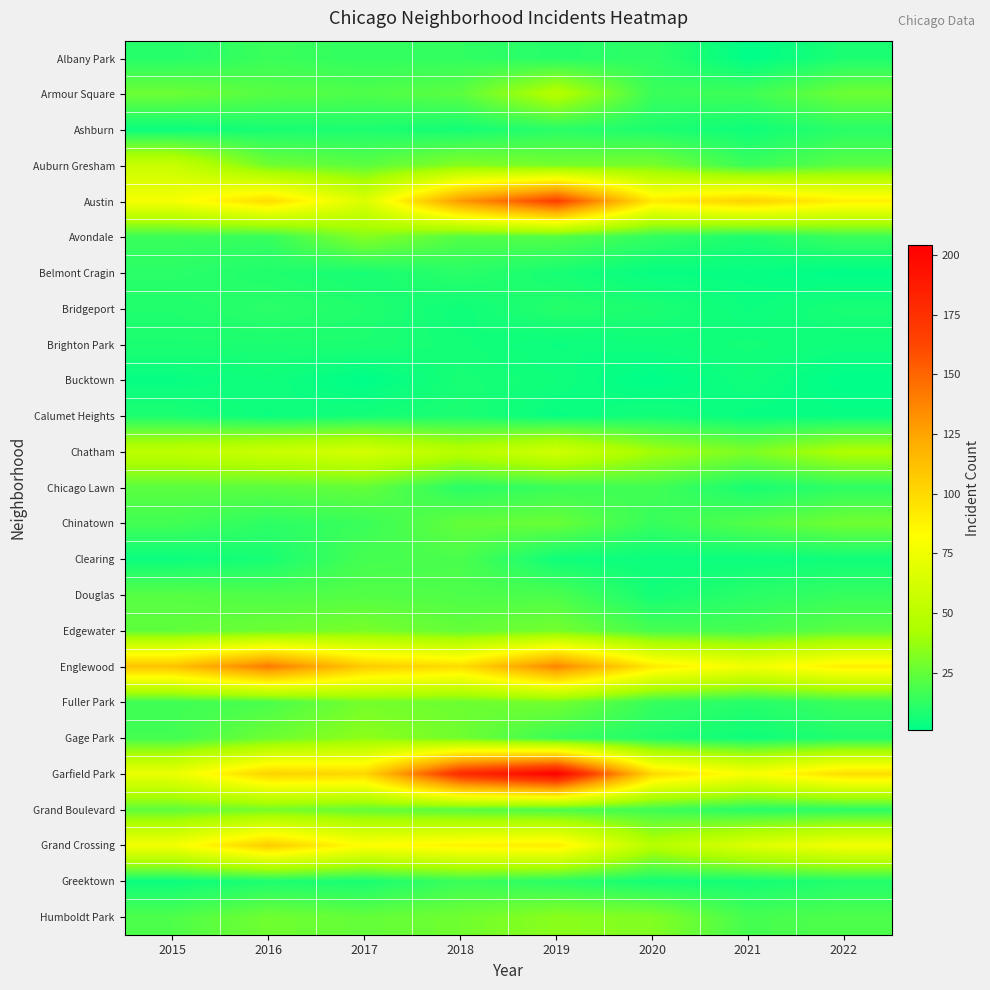

Reading left to right, what are all the values shown in this chart?

Albany Park: 2015=10	2016=15	2017=13	2018=13	2019=10	2020=12	2021=1	2022=8
Armour Square: 2015=27	2016=22	2017=20	2018=23	2019=47	2020=15	2021=16	2022=27
Ashburn: 2015=4	2016=7	2017=8	2018=6	2019=11	2020=8	2021=5	2022=11
Auburn Gresham: 2015=56	2016=28	2017=23	2018=33	2019=29	2020=30	2021=15	2022=23
Austin: 2015=78	2016=99	2017=65	2018=130	2019=167	2020=92	2021=104	2022=89
Avondale: 2015=15	2016=14	2017=33	2018=21	2019=21	2020=13	2021=8	2022=15
Belmont Cragin: 2015=11	2016=9	2017=7	2018=11	2019=7	2020=3	2021=3	2022=1
Bridgeport: 2015=9	2016=11	2017=9	2018=5	2019=10	2020=8	2021=4	2022=7
Brighton Park: 2015=8	2016=8	2017=8	2018=6	2019=4	2020=5	2021=6	2022=5
Bucktown: 2015=3	2016=5	2017=1	2018=7	2019=5	2020=1	2021=5	2022=1
Calumet Heights: 2015=8	2016=4	2017=6	2018=8	2019=3	2020=6	2021=3	2022=3
Chatham: 2015=51	2016=57	2017=62	2018=48	2019=60	2020=40	2021=31	2022=44
Chicago Lawn: 2015=23	2016=23	2017=25	2018=11	2019=15	2020=17	2021=7	2022=12
Chinatown: 2015=17	2016=12	2017=15	2018=25	2019=26	2020=14	2021=21	2022=28
Clearing: 2015=4	2016=7	2017=18	2018=19	2019=5	2020=4	2021=4	2022=5
Douglas: 2015=22	2016=20	2017=21	2018=20	2019=19	2020=6	2021=11	2022=14
Edgewater: 2015=24	2016=27	2017=30	2018=25	2019=29	2020=18	2021=18	2022=23
Englewood: 2015=111	2016=142	2017=107	2018=98	2019=138	2020=92	2021=76	2022=90
Fuller Park: 2015=16	2016=19	2017=29	2018=27	2019=29	2020=14	2021=10	2022=15
Gage Park: 2015=17	2016=27	2017=35	2018=28	2019=15	2020=9	2021=5	2022=9
Garfield Park: 2015=73	2016=103	2017=101	2018=178	2019=204	2020=100	2021=79	2022=98
Grand Boulevard: 2015=24	2016=29	2017=25	2018=22	2019=19	2020=16	2021=10	2022=11
Grand Crossing: 2015=77	2016=106	2017=82	2018=88	2019=91	2020=47	2021=66	2022=77
Greektown: 2015=4	2016=8	2017=7	2018=15	2019=11	2020=6	2021=6	2022=9
Humboldt Park: 2015=20	2016=28	2017=25	2018=28	2019=34	2020=32	2021=18	2022=20